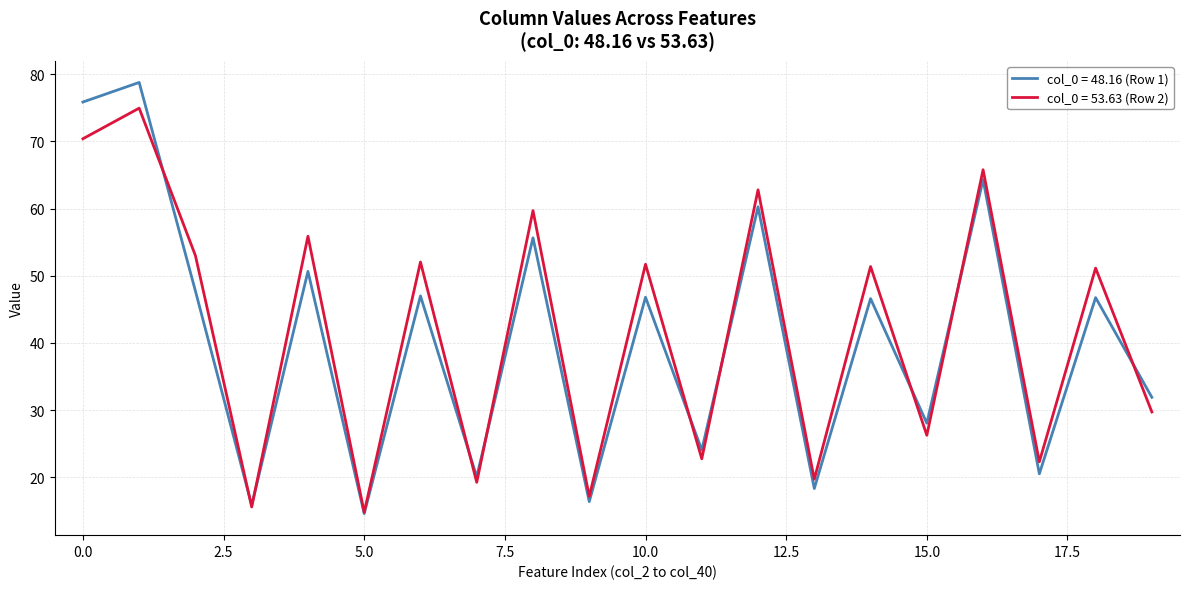

What is the highest value of the col_0 = 48.16 (Row 1) series?

78.8